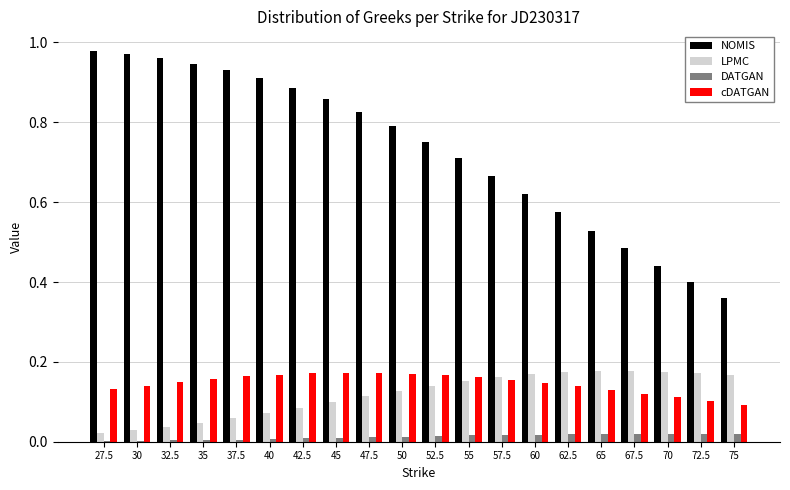

Count the number of data series in this chart.

4